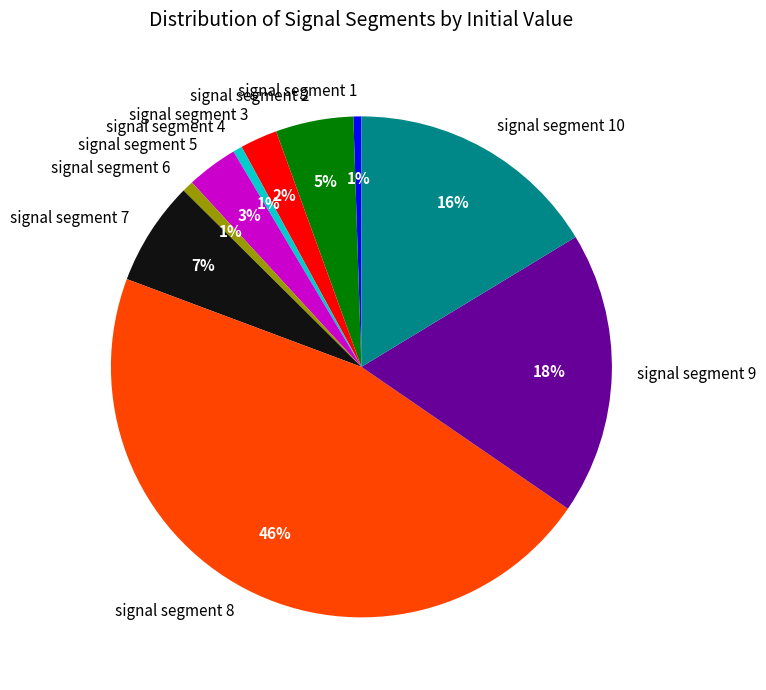

Is it true that signal segment 10 is 16% of the pie?

True